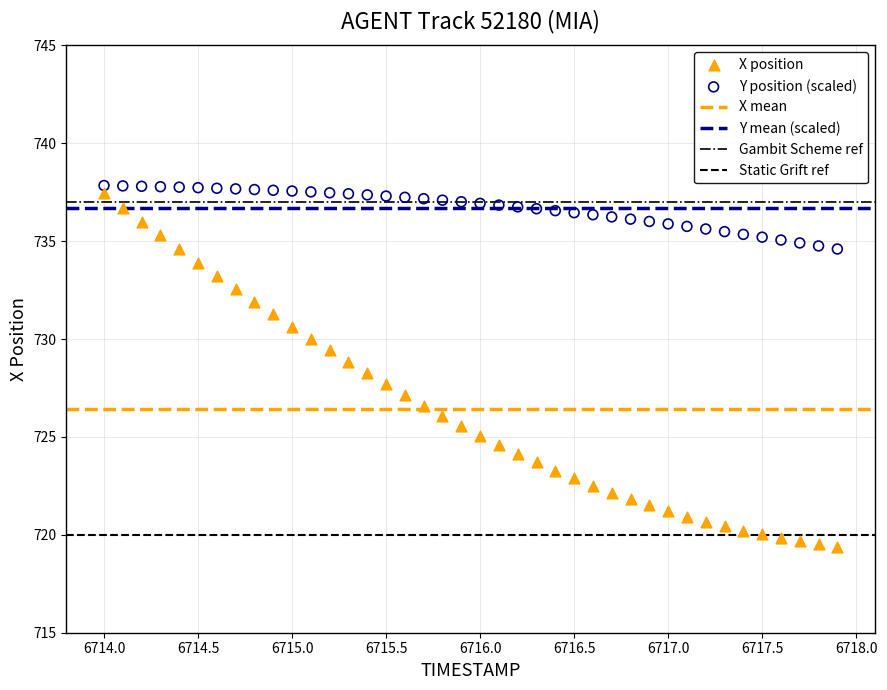

Which series reaches the minimum Y coordinate?

X position